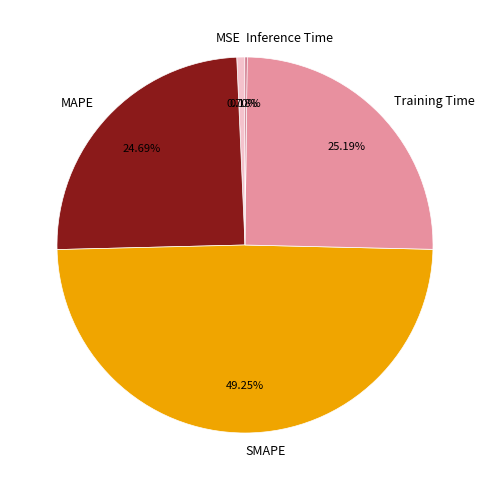

Which has a higher value, MAPE or MSE?

MAPE